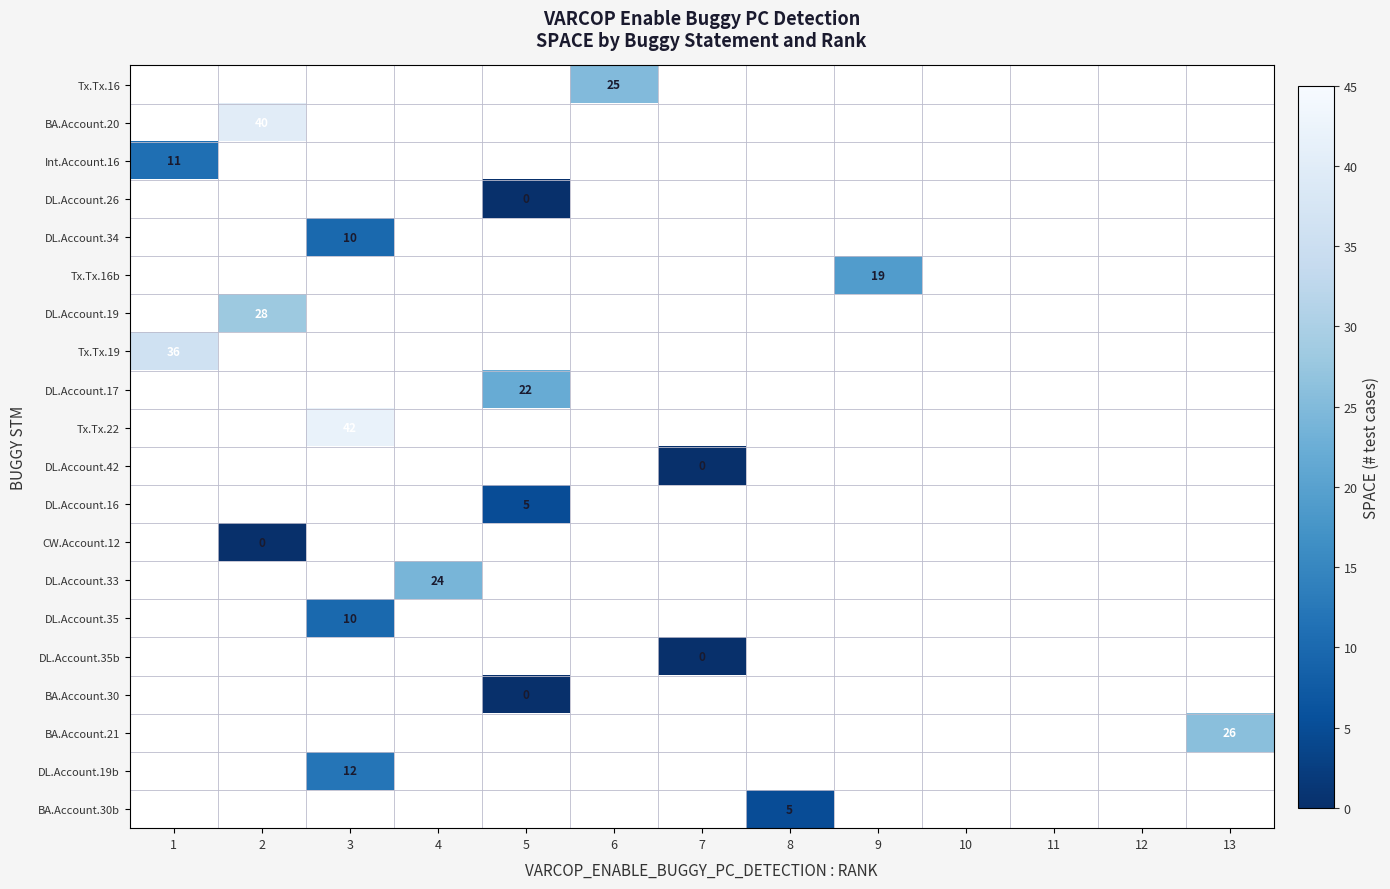

Count the number of data series in this chart.

20